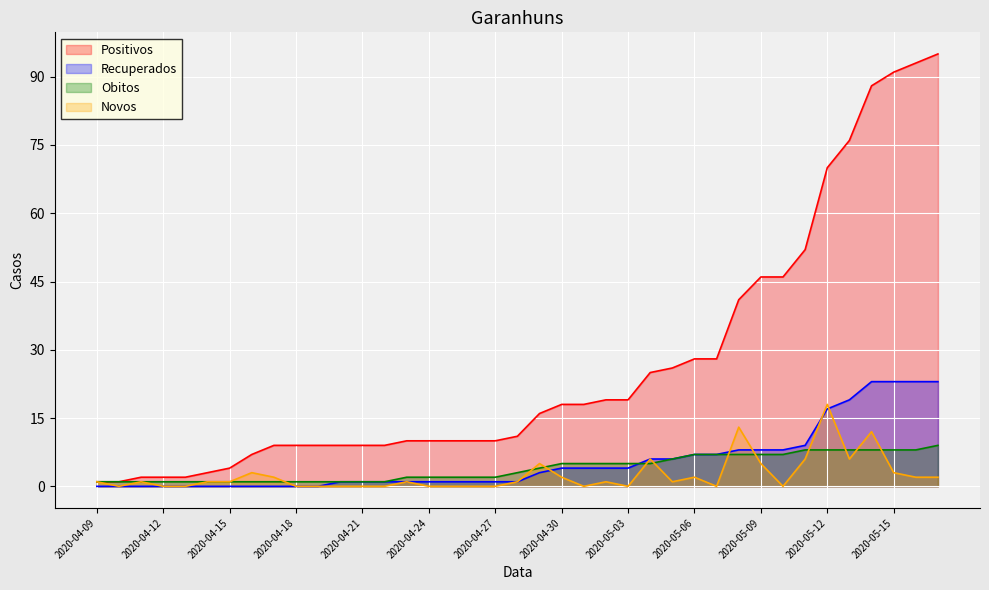

How many times do Novos and Obitos cross each other?

11